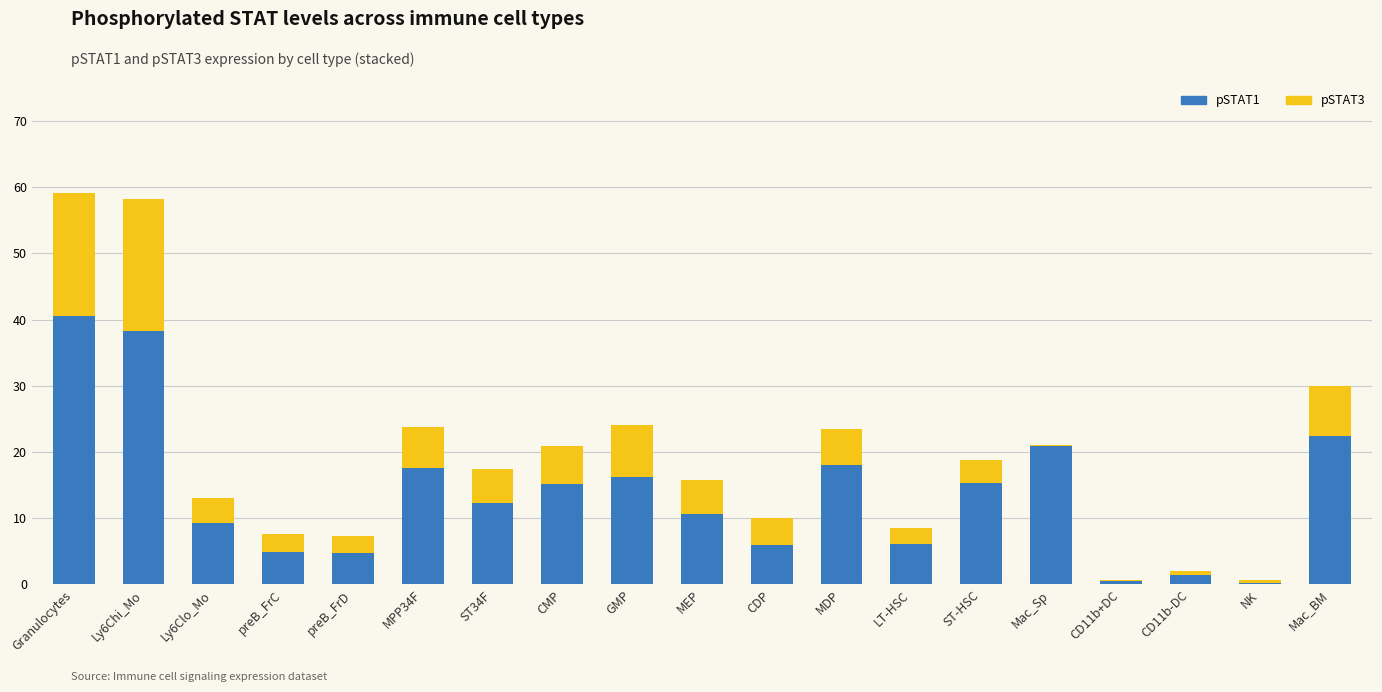

True or false: pSTAT1 has a value of 2.6 at LT-HSC.

False